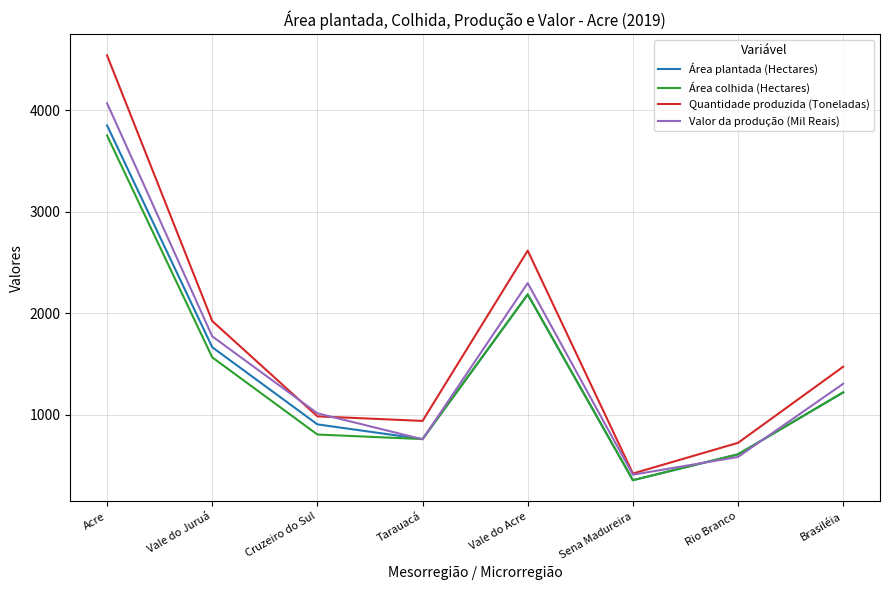

The Valor da produção (Mil Reais) series shows 613 at Sena Madureira. True or false?

False